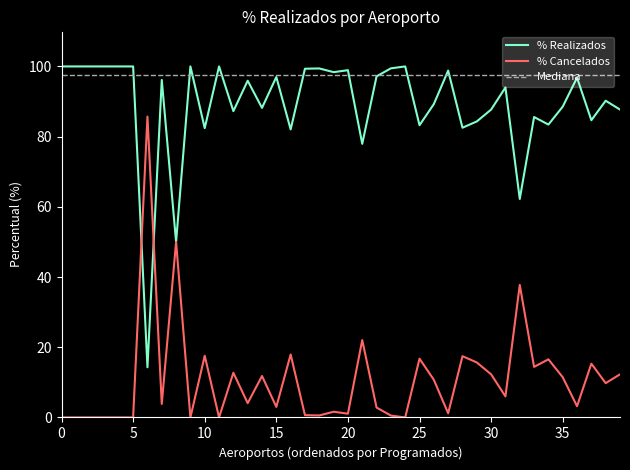

True or false: Mediana and % Cancelados intersect in this chart.

False